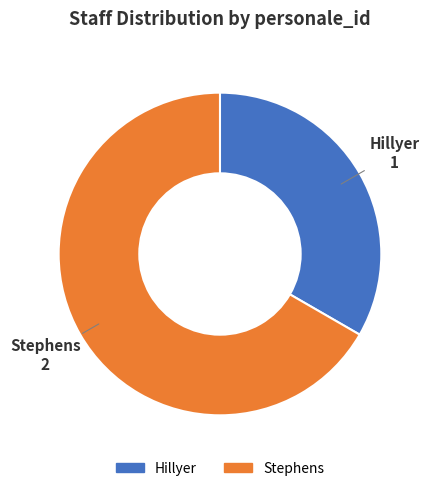

Count the number of slices in the pie.

2